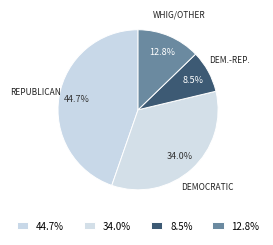

How many slices are in this pie chart?

4